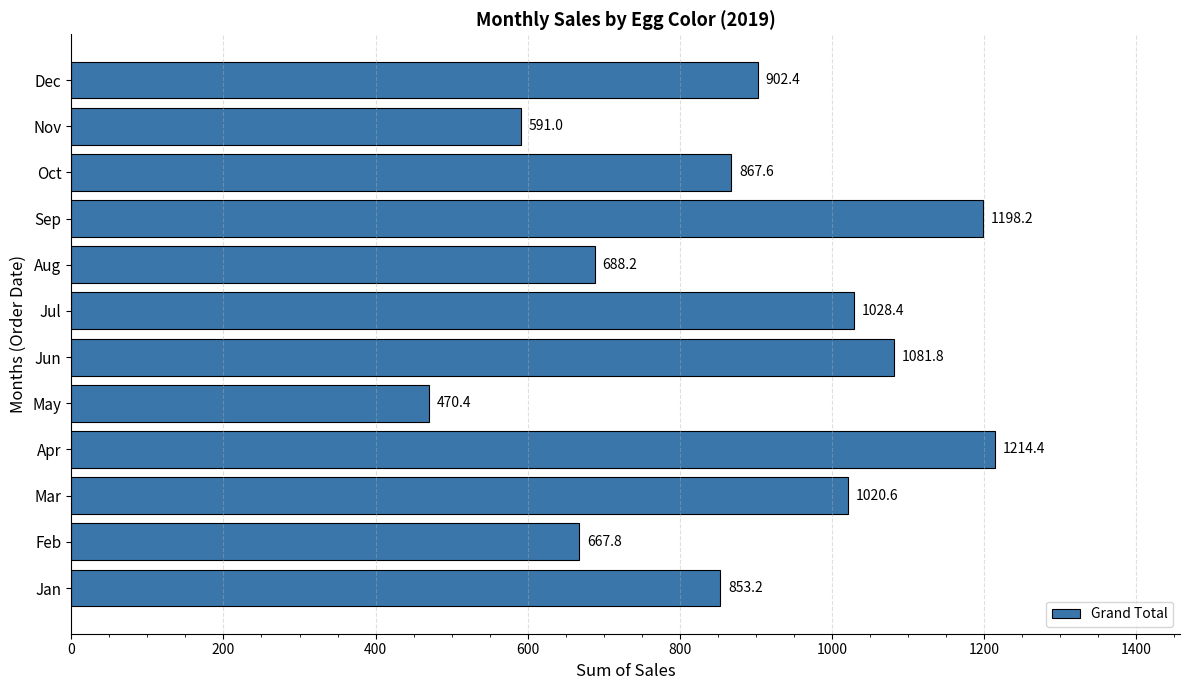

What is the average value?

882.0